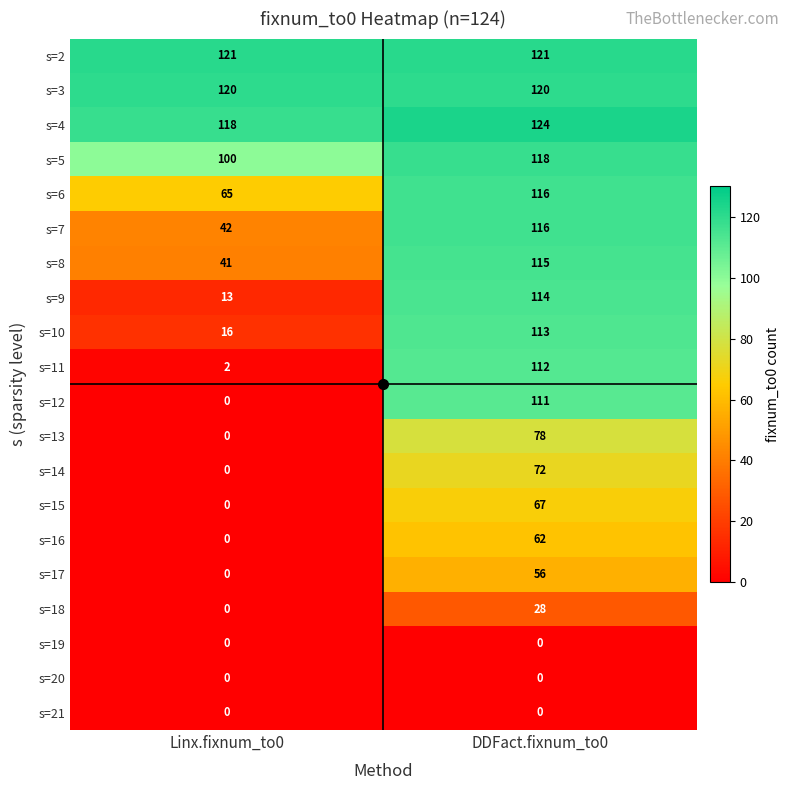

At how many categories does at least one series exceed 101?

2